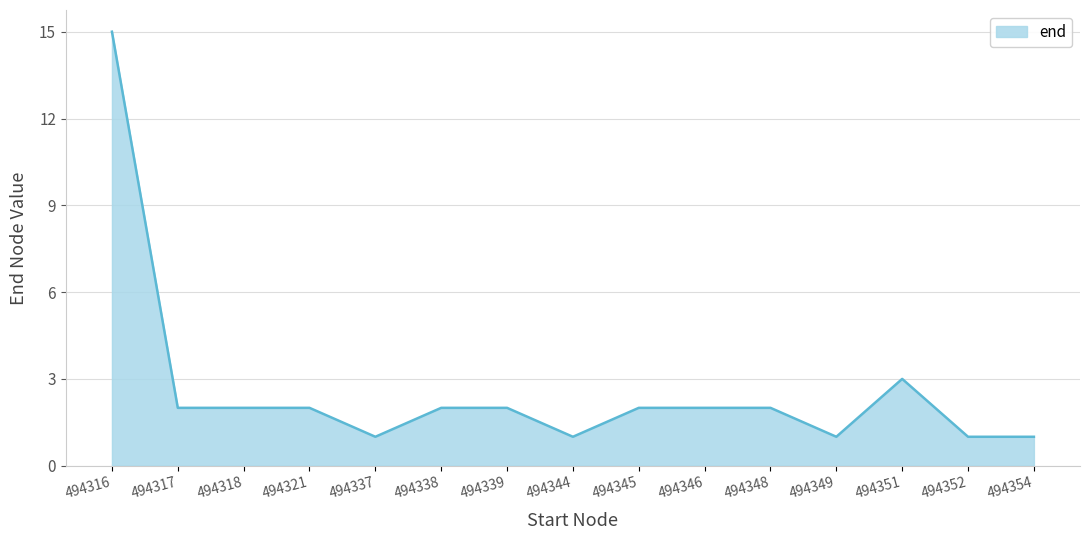

What is the minimum value shown in the chart?

1